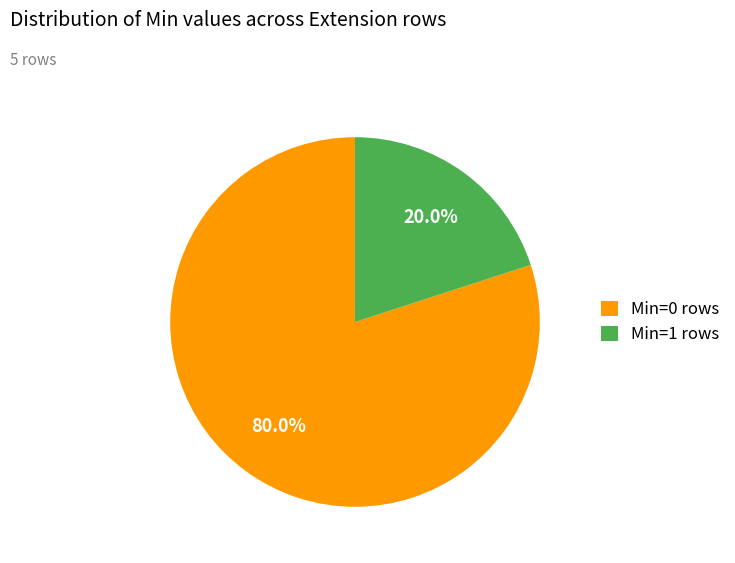

Rank the categories by value from lowest to highest.

Min=1 rows, Min=0 rows